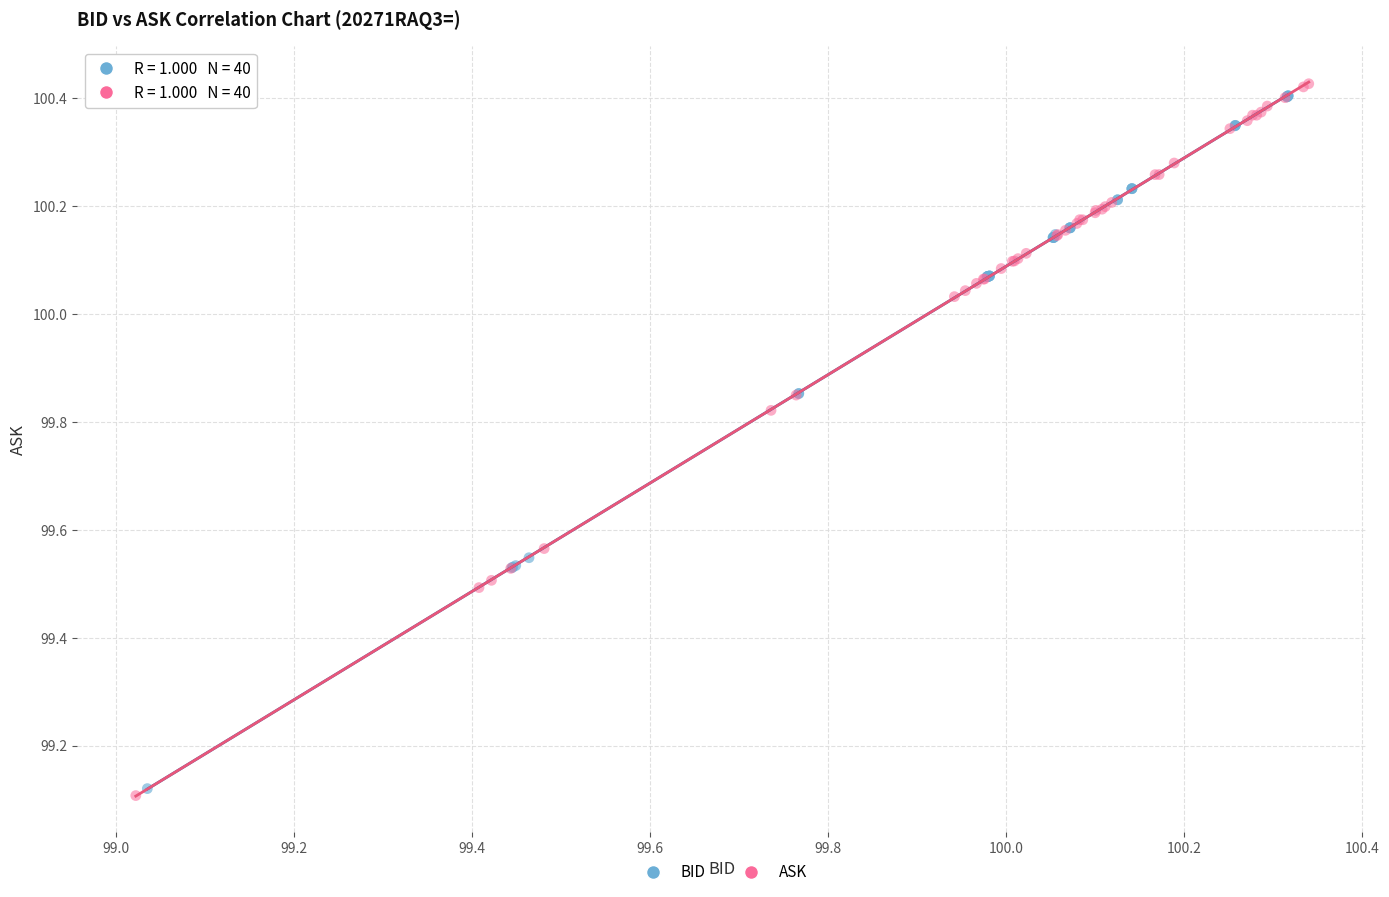

Which series has the widest spread of Y values?

ASK